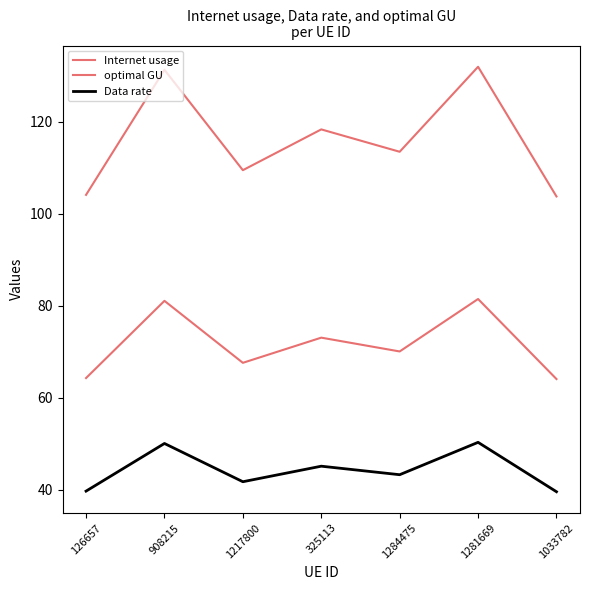

How many distinct data groups are displayed?

3